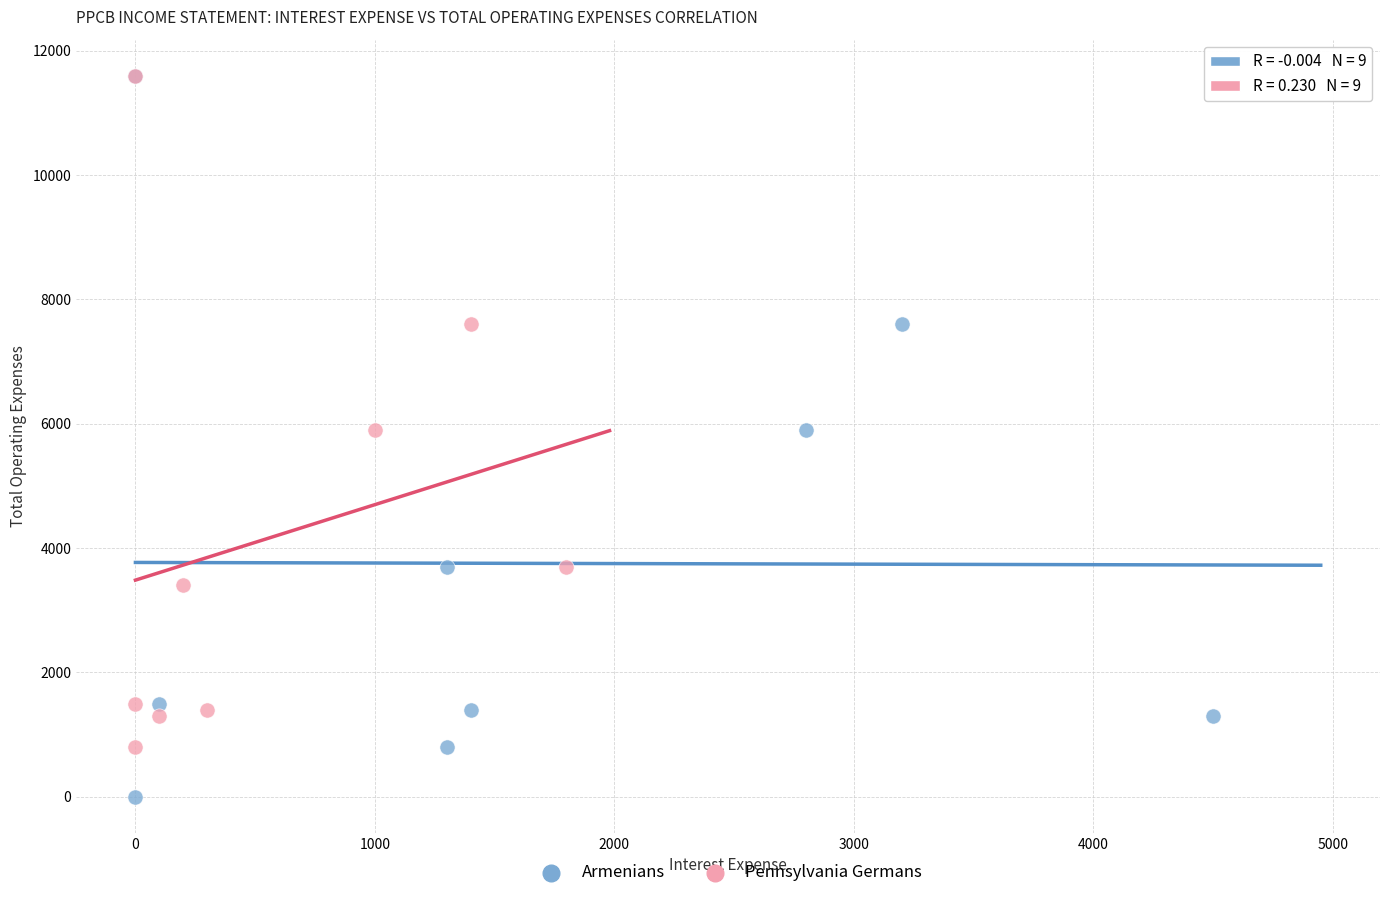

Which series contains the lowest Y value?

Armenians